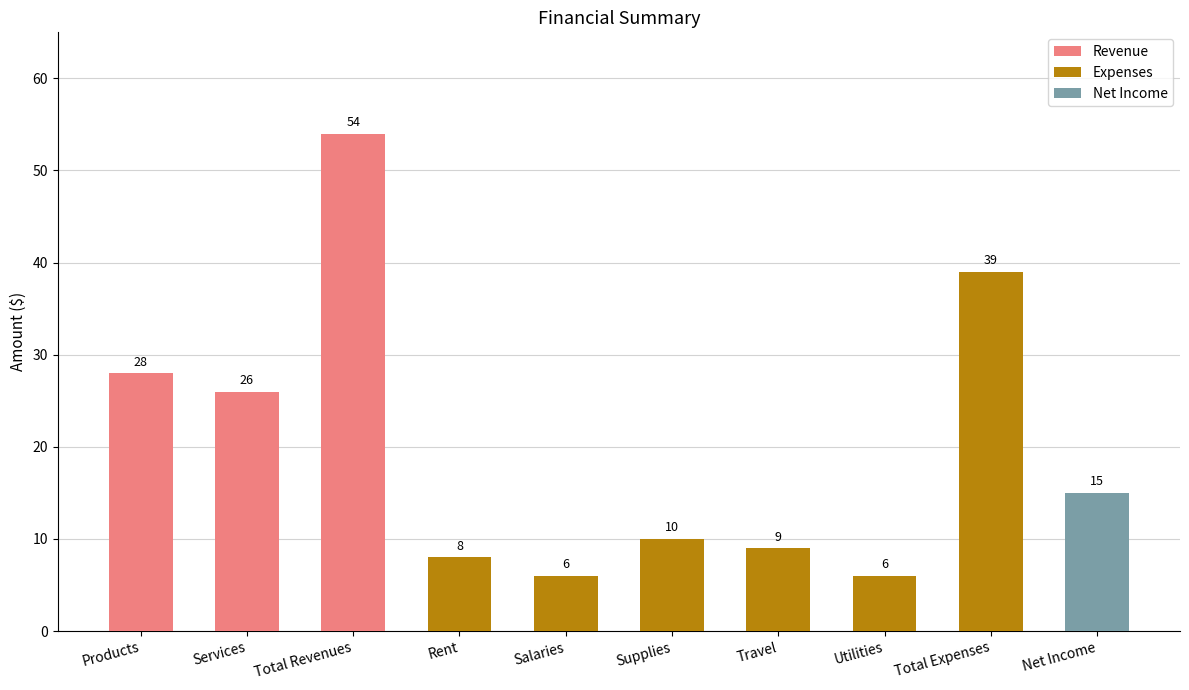

Is it true that Revenue equals 0 at Salaries?

True